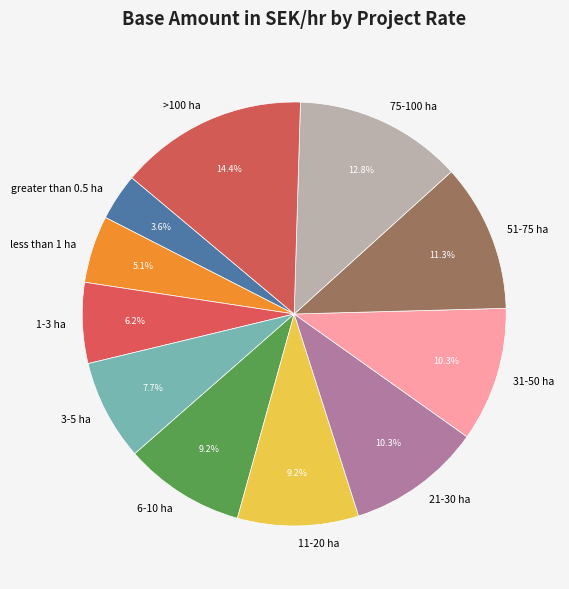

Which slice is the largest?

>100 ha